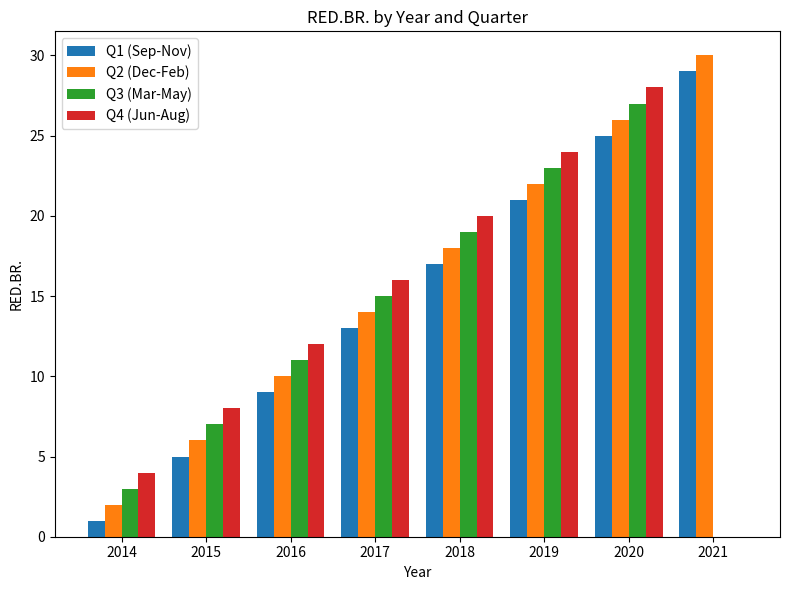

Is the value of Q4 (Jun-Aug) at 2020 greater than the value of Q1 (Sep-Nov) at 2020?

Yes